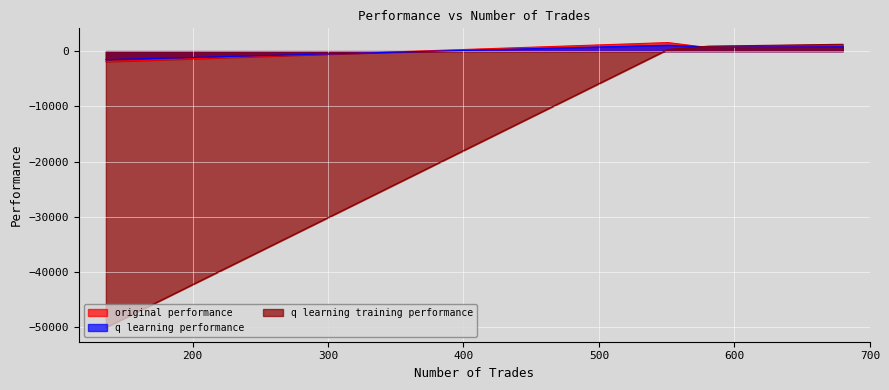

What is the label of the 4th point from the right?

581